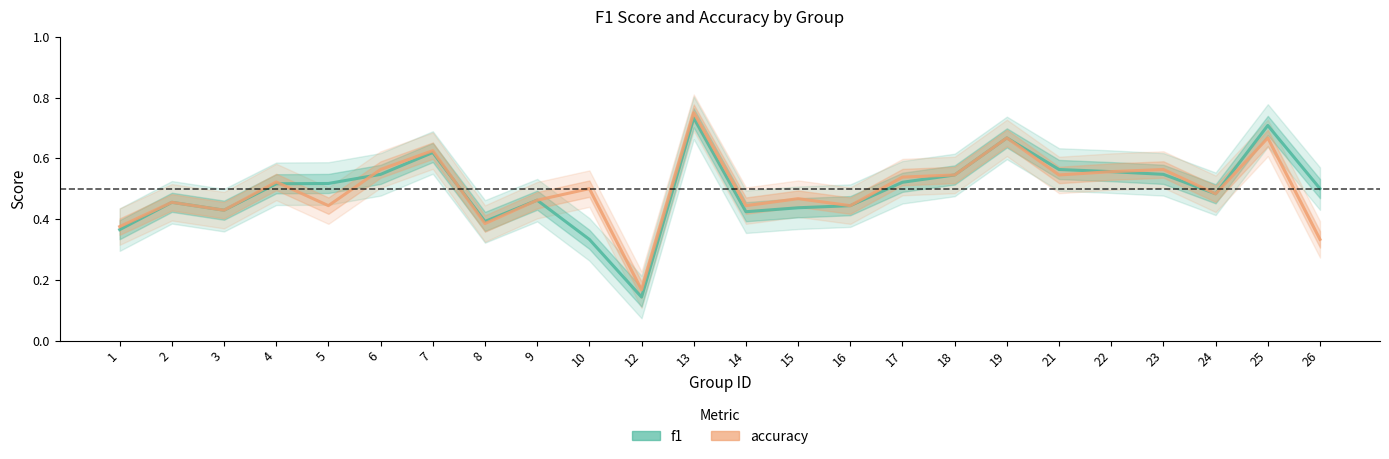

Between 4 and 13, which series saw the biggest shift?

accuracy